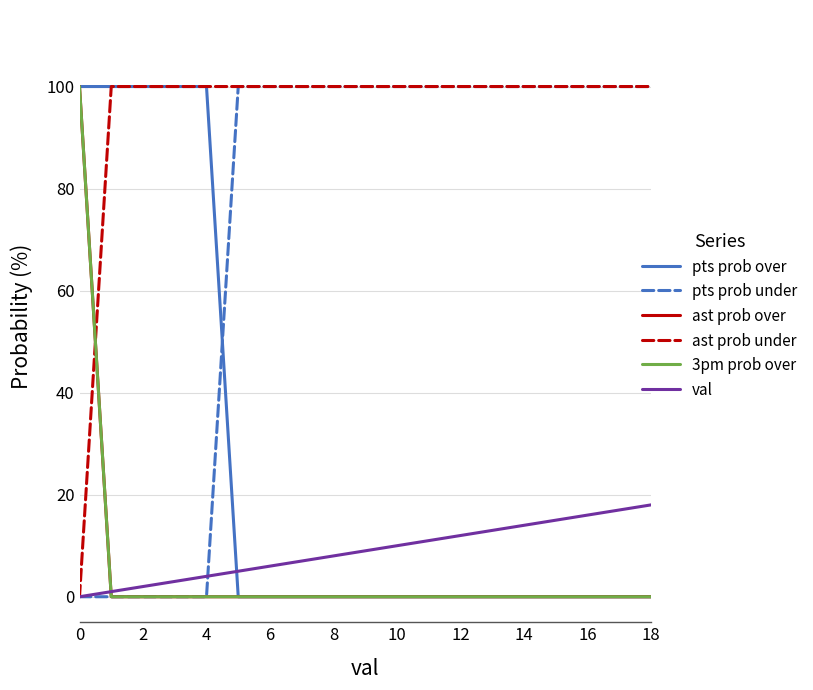

Does the chart display data point markers on the line(s)?

No